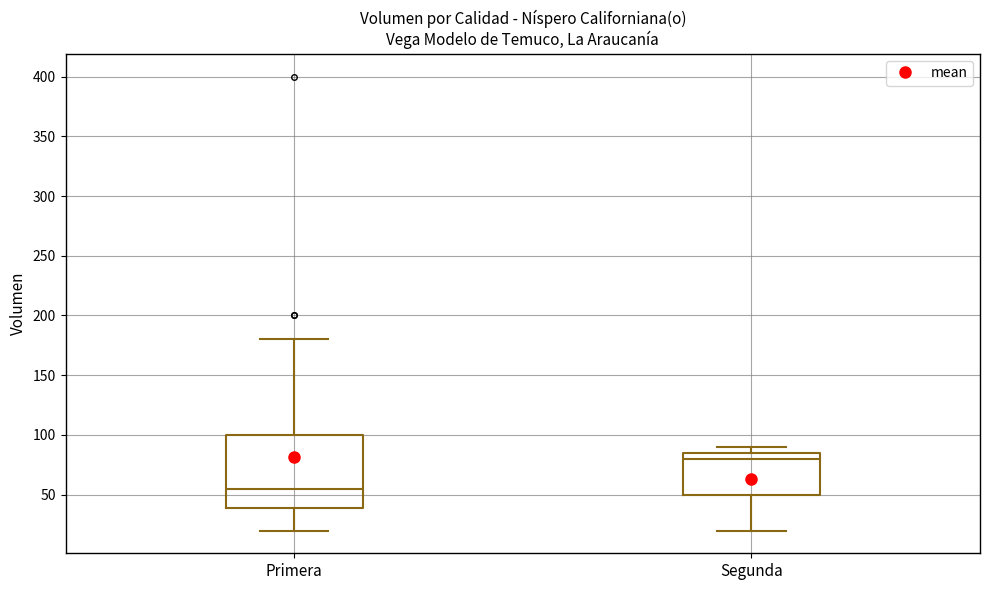

Where is the upper edge of the box for Segunda on the y-axis? The values are not printed on the chart, so give them approximately, as read against the axis.

85